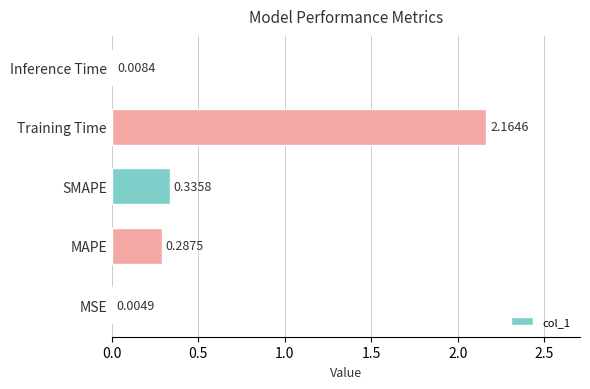

Are the bars horizontal?

Yes